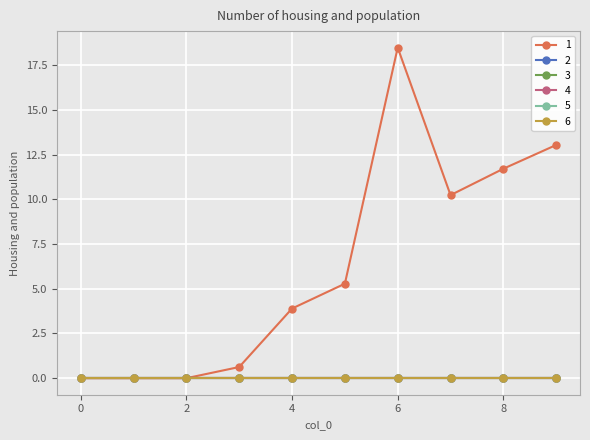

Reading right to left, list all the values displayed in this chart.

1: 9=13.0	8=11.7	7=10.2	6=18.5	5=5.3	4=3.9	3=0.6	2=0.0	1=0.0	0=0.0
2: 9=0.0	8=0.0	7=0.0	6=0.0	5=0.0	4=0.0	3=0.0	2=0.0	1=0.0	0=0.0
3: 9=0.0	8=0.0	7=0.0	6=0.0	5=0.0	4=0.0	3=0.0	2=0.0	1=0.0	0=0.0
4: 9=0.0	8=0.0	7=0.0	6=0.0	5=0.0	4=0.0	3=0.0	2=0.0	1=0.0	0=0.0
5: 9=0.0	8=0.0	7=0.0	6=0.0	5=0.0	4=0.0	3=0.0	2=0.0	1=0.0	0=0.0
6: 9=0.0	8=0.0	7=0.0	6=0.0	5=0.0	4=0.0	3=0.0	2=0.0	1=0.0	0=0.0